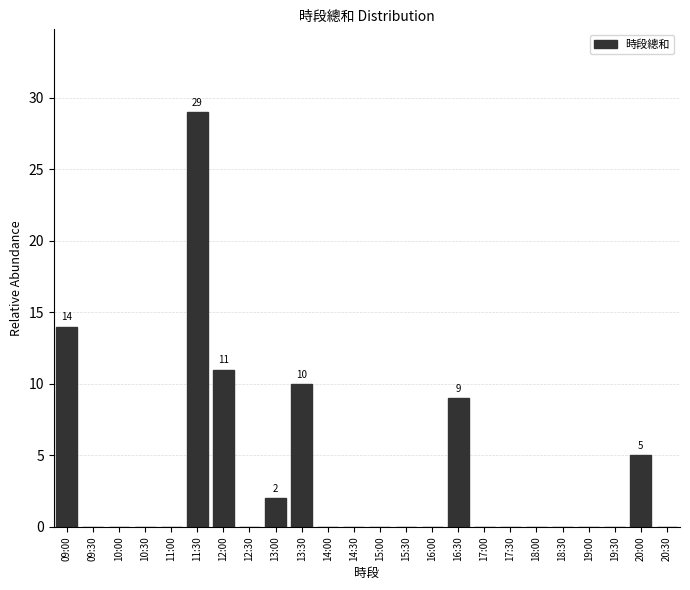

Reading left to right, list all the values displayed in this chart.

09:00=14	09:30=0	10:00=0	10:30=0	11:00=0	11:30=29	12:00=11	12:30=0	13:00=2	13:30=10	14:00=0	14:30=0	15:00=0	15:30=0	16:00=0	16:30=9	17:00=0	17:30=0	18:00=0	18:30=0	19:00=0	19:30=0	20:00=5	20:30=0